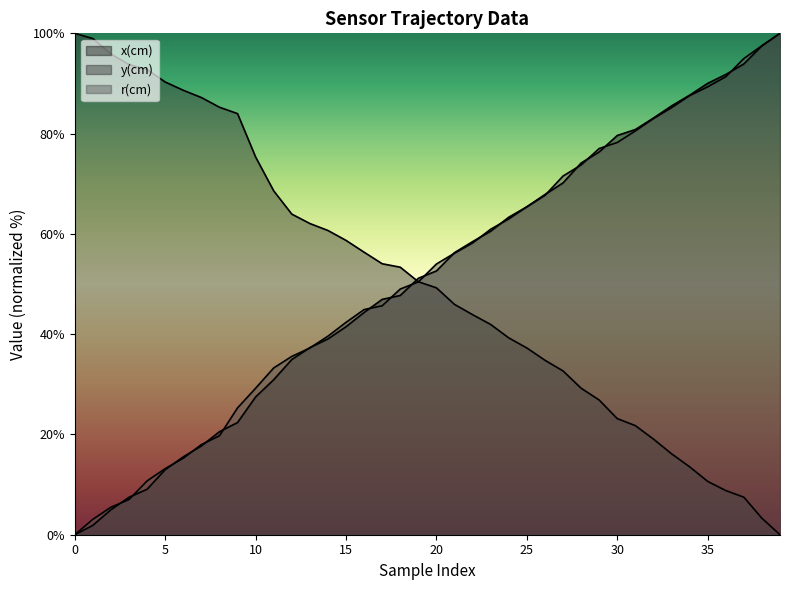

Reading left to right, what are all the values shown in this chart?

x(cm): 0.0	1.9	5.0	7.5	9.1	13.0	15.5	17.7	20.5	22.4	27.5	30.9	34.9	37.3	39.0	41.5	44.3	46.9	47.7	51.1	52.6	56.3	58.5	60.5	63.3	65.4	67.9	70.2	74.1	76.3	79.6	80.8	83.1	85.5	87.7	90.0	91.8	93.9	97.5	100.0
y(cm): 100.0	99.0	95.9	93.8	92.8	90.3	88.6	87.2	85.3	84.0	75.3	68.6	63.9	62.1	60.7	58.7	56.3	54.0	53.4	50.5	49.2	45.9	43.9	41.9	39.3	37.2	34.8	32.7	29.2	26.9	23.2	21.8	19.1	16.1	13.5	10.6	8.8	7.5	3.3	0.0
r(cm): 0.0	3.1	5.5	7.0	10.7	13.2	15.2	18.0	19.7	25.3	29.2	33.3	35.6	37.2	39.6	42.4	44.9	45.7	49.0	50.4	54.0	56.1	58.2	60.9	63.0	65.4	67.7	71.5	73.7	77.0	78.2	80.5	83.0	85.2	87.6	89.3	91.3	95.0	97.5	100.0